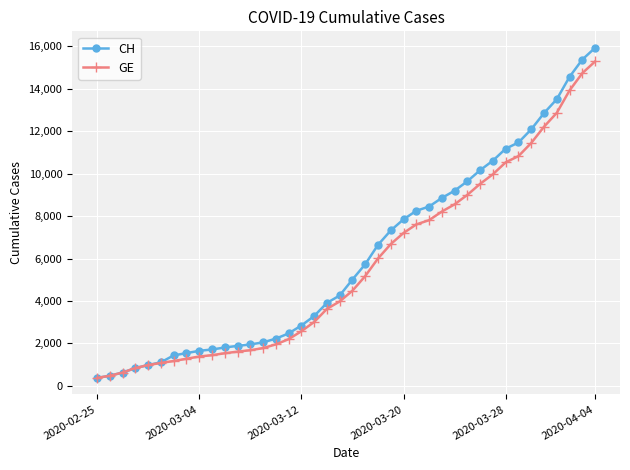

Which series has the widest spread of values?

CH